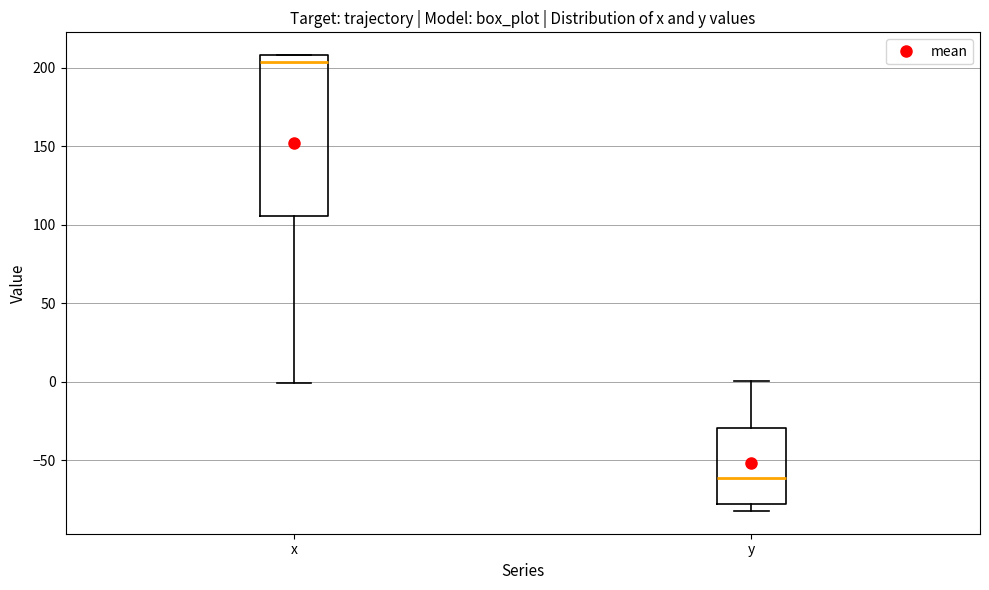

Where is the lower edge of the box for y on the y-axis? The values are not printed on the chart, so give them approximately, as read against the axis.

-80